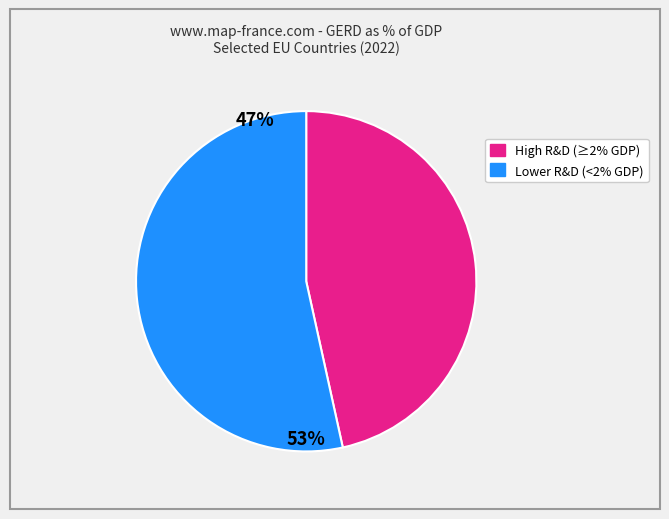

How many slices are in this pie chart?

2